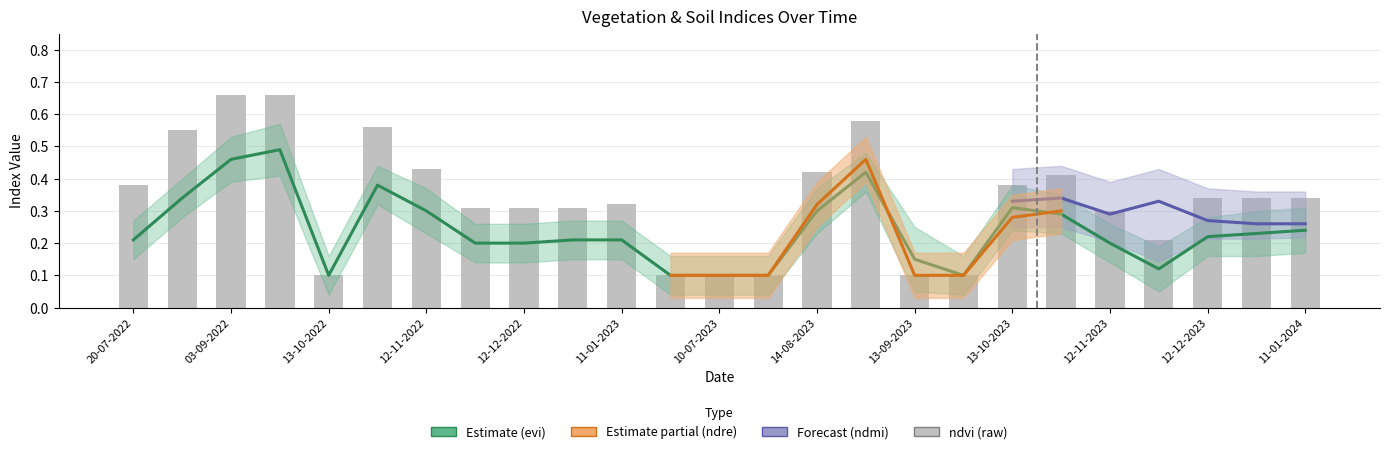

What is the difference between the maximum and minimum values?

0.6